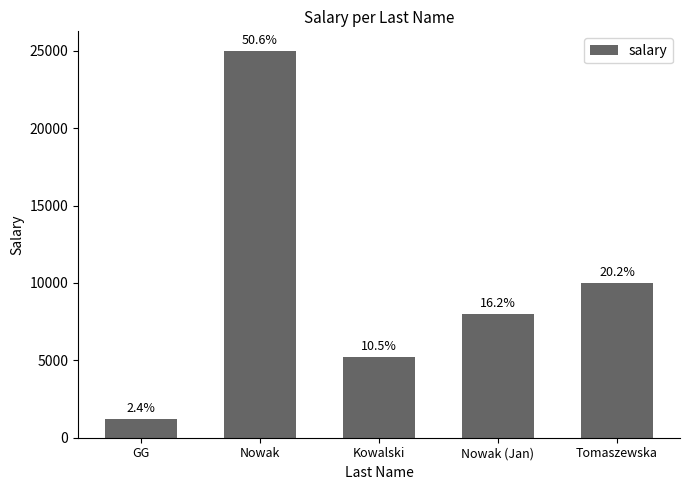

What is the sum of the values at GG and Nowak (Jan)?

9200